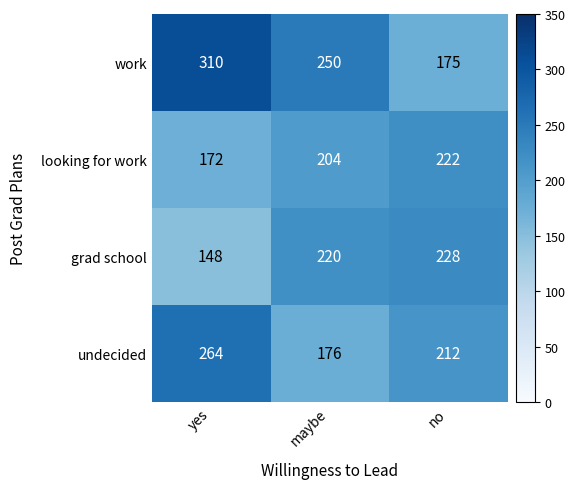

What is the total value across all series at yes?

894